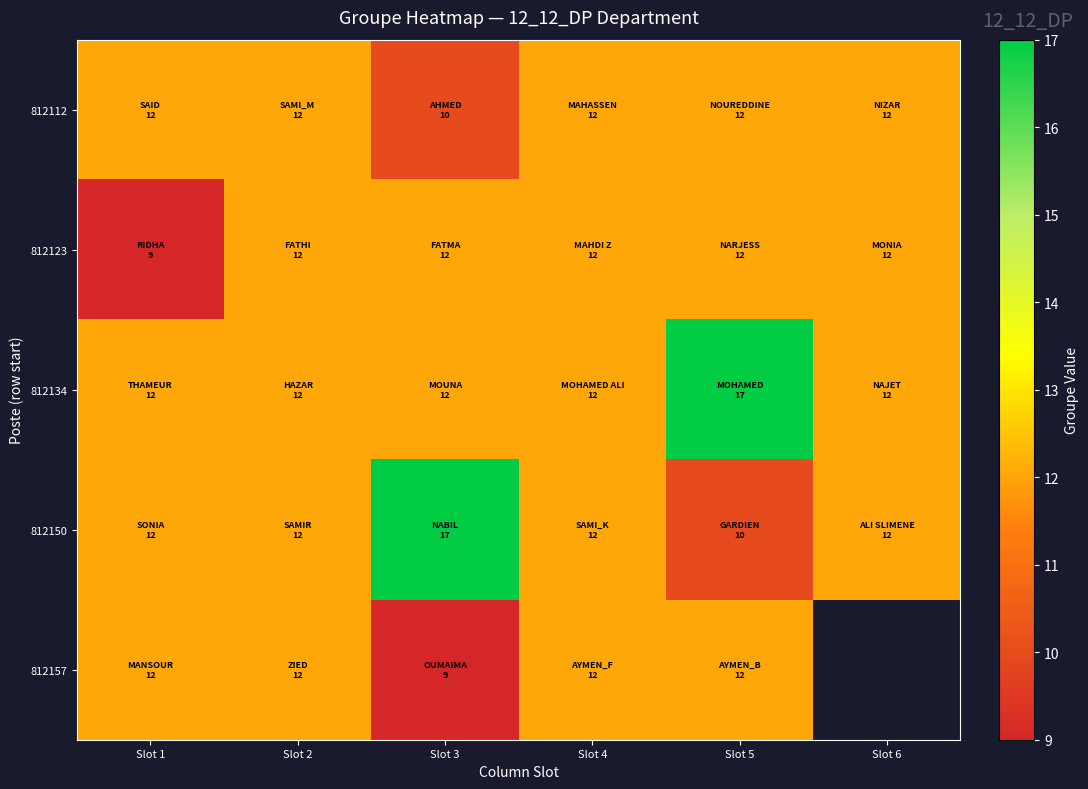

What is the greatest value displayed?

17.0